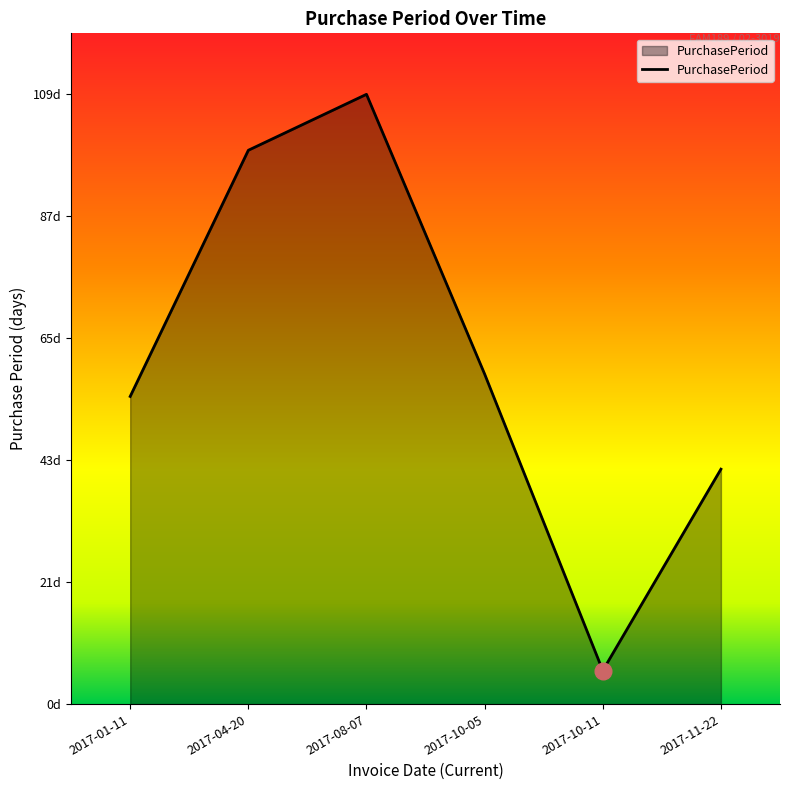

What is the label of the 5th point from the right?

2017-04-20